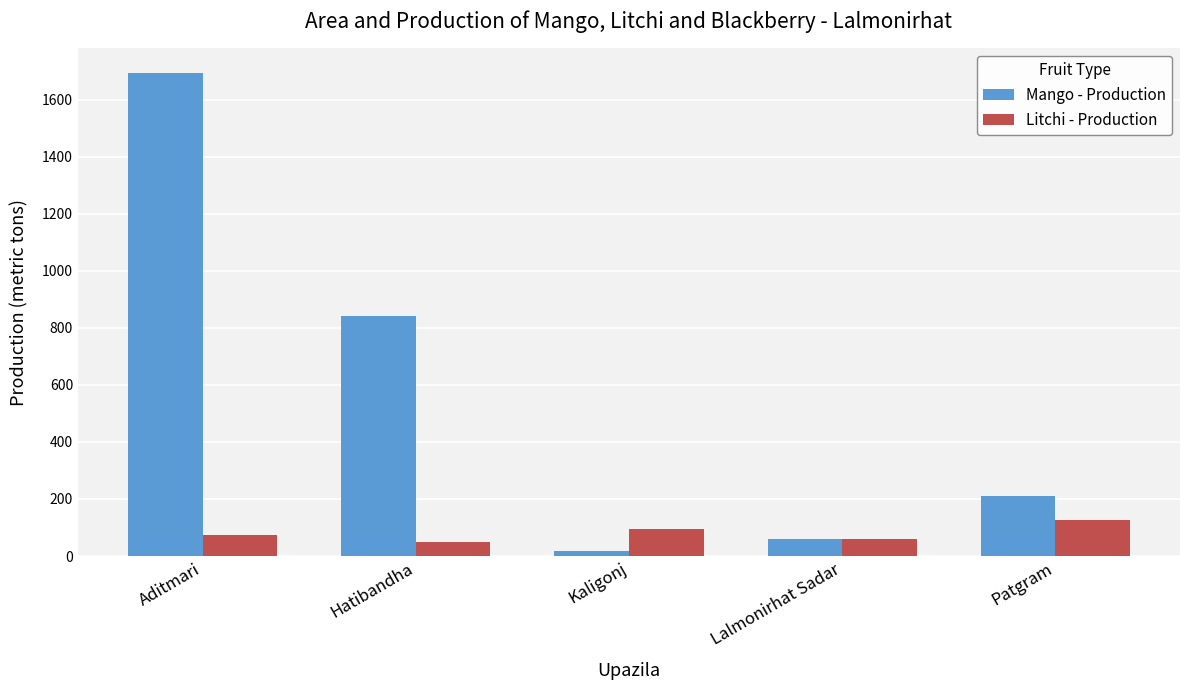

How many groups of bars are there?

5